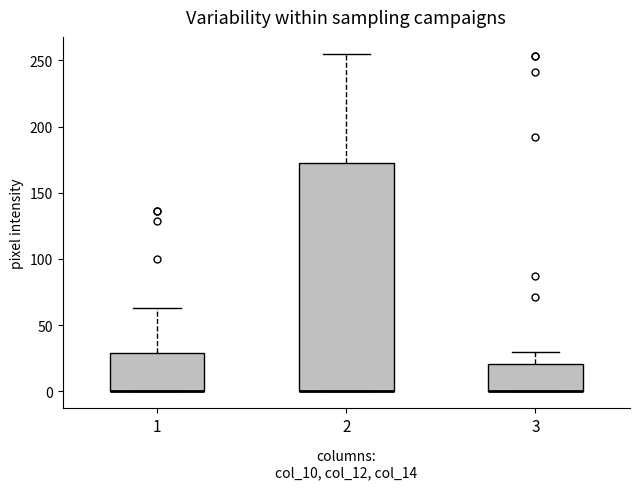

Comparing the boxes themselves (not the whiskers), which one is the tallest?

2